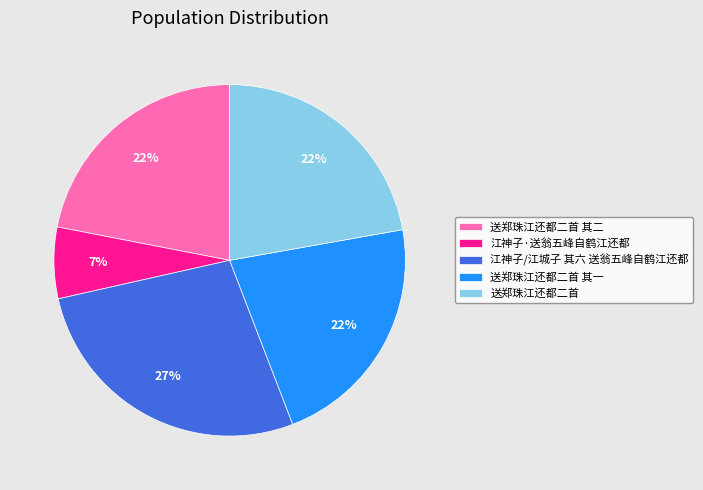

Does 江神子/江城子 其六 送翁五峰自鹤江还都 represent more than half of the total?

No